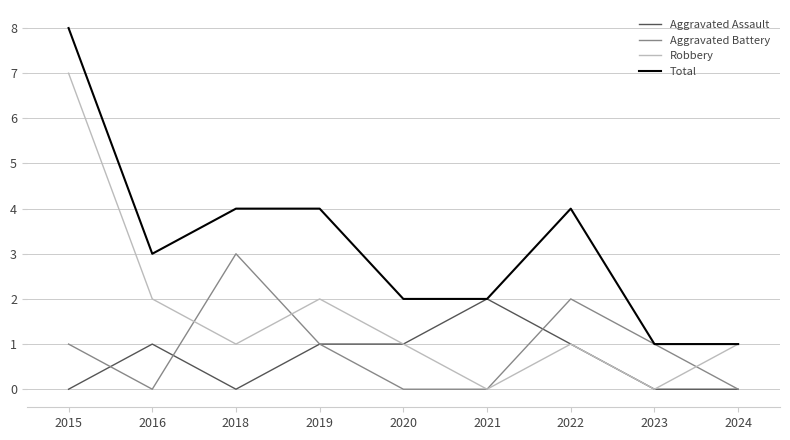

In Robbery, how many points are lower than both neighbors (excluding endpoints)?

3